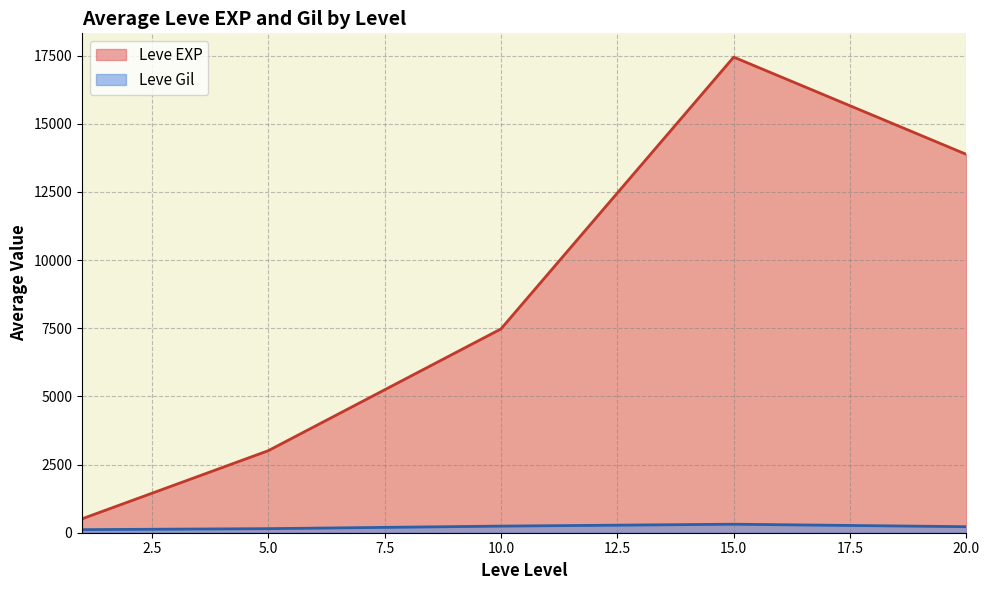

In Leve Gil, how many points are higher than both neighbors (excluding endpoints)?

1